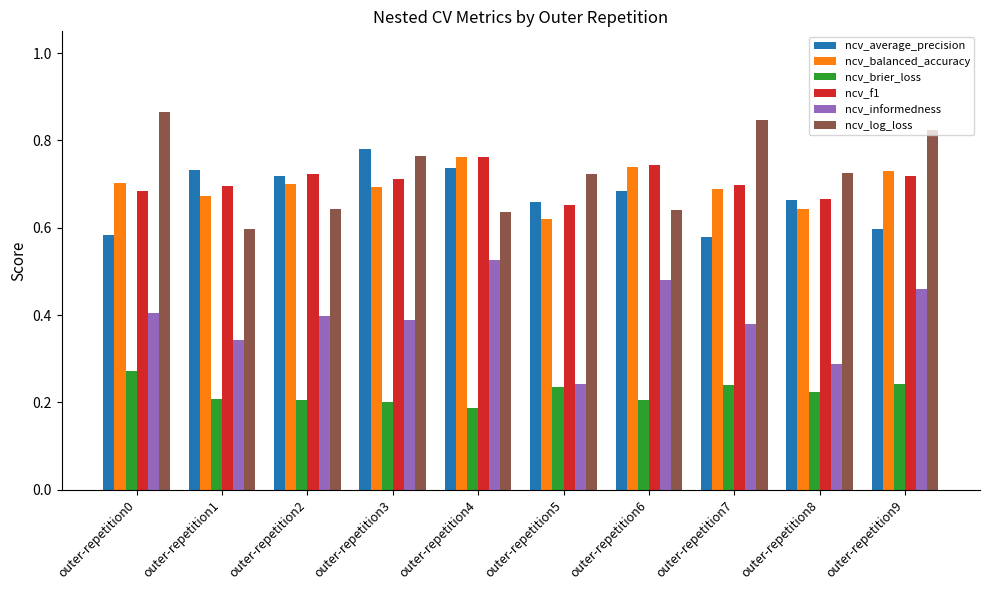

Which category has the lowest value across all series?

outer-repetition4